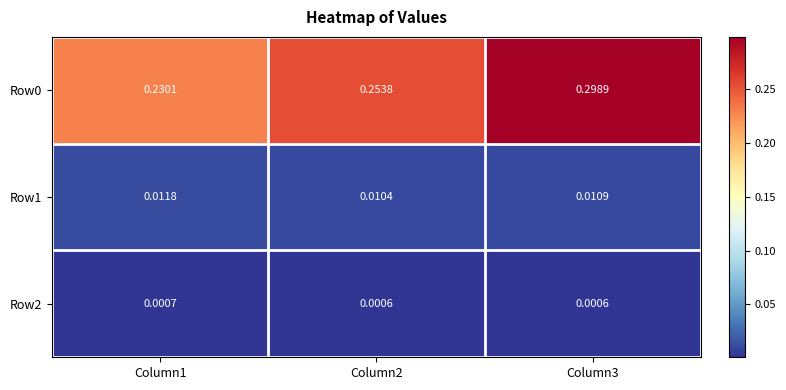

Count the number of categories in the chart.

3